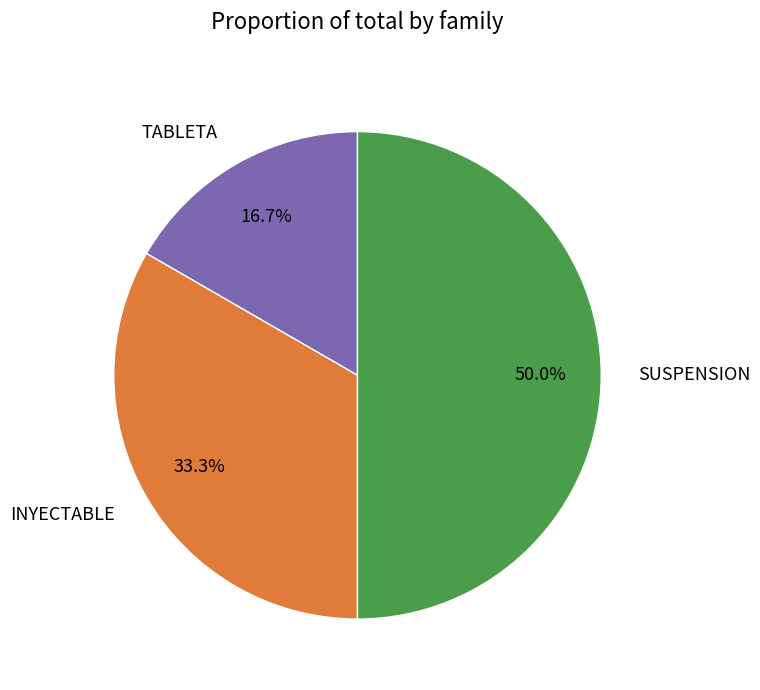

To the nearest percent, what is the combined percentage of INYECTABLE and SUSPENSION?

83%